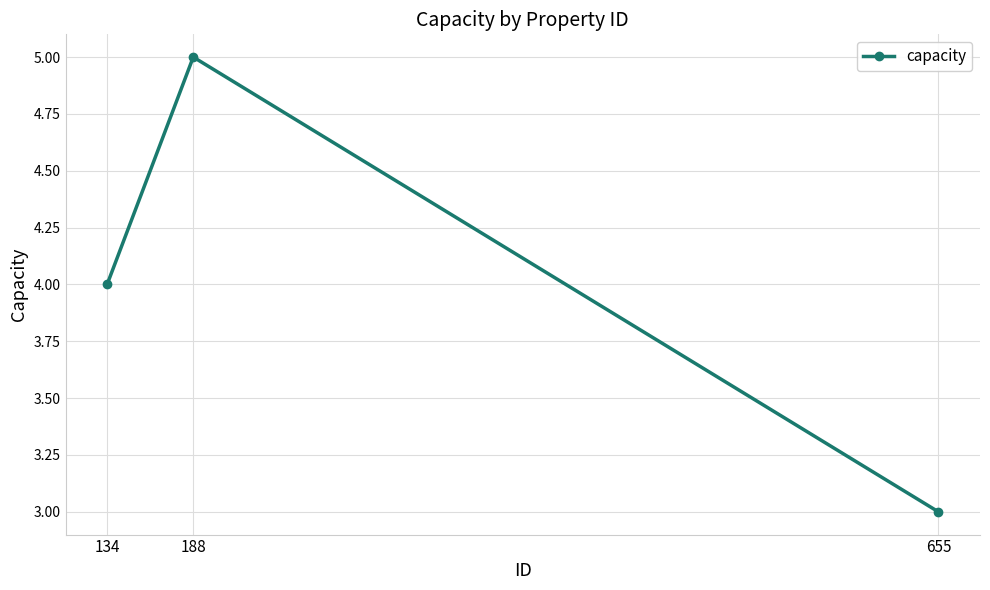

List the labels in order of value, smallest first.

655, 134, 188